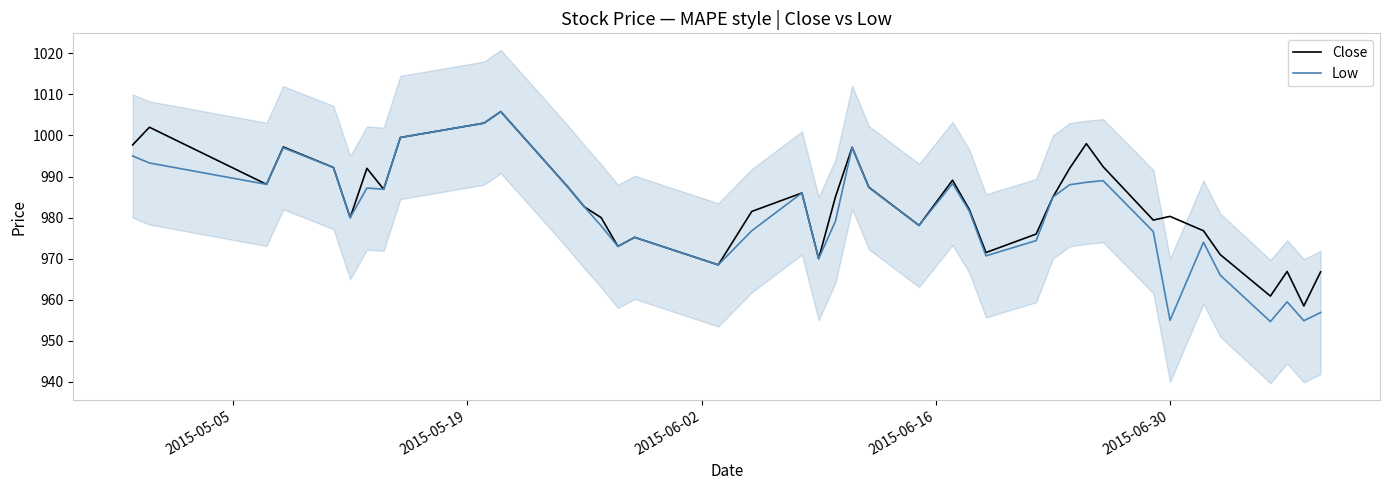

What is the value of the Low point at the 37th from the left?

954.7